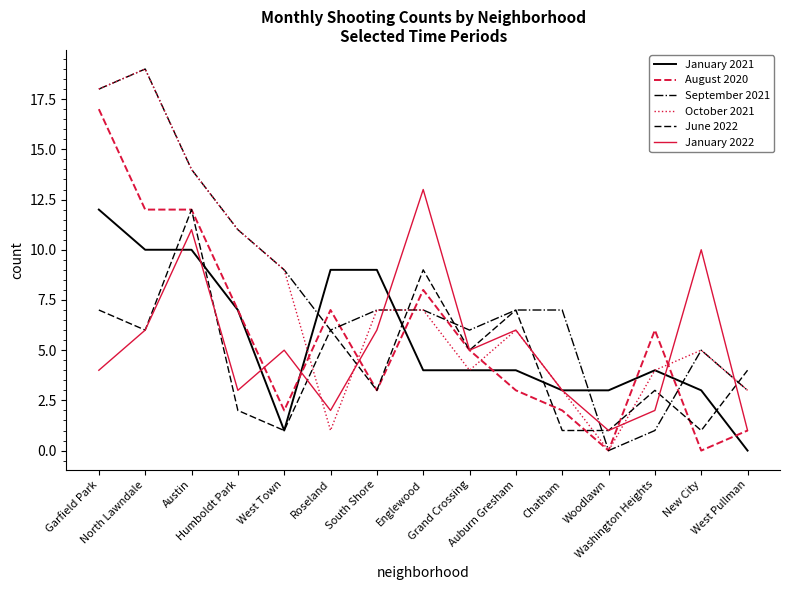

True or false: September 2021 and January 2022 intersect in this chart.

True